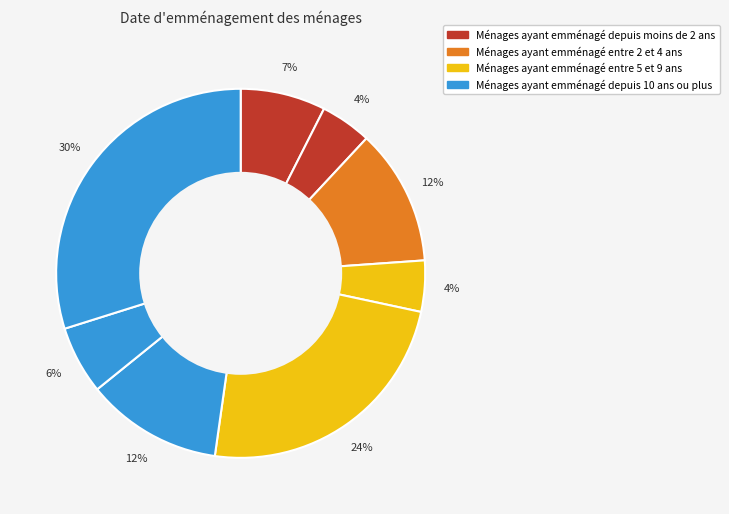

How many slices are in this pie chart?

8